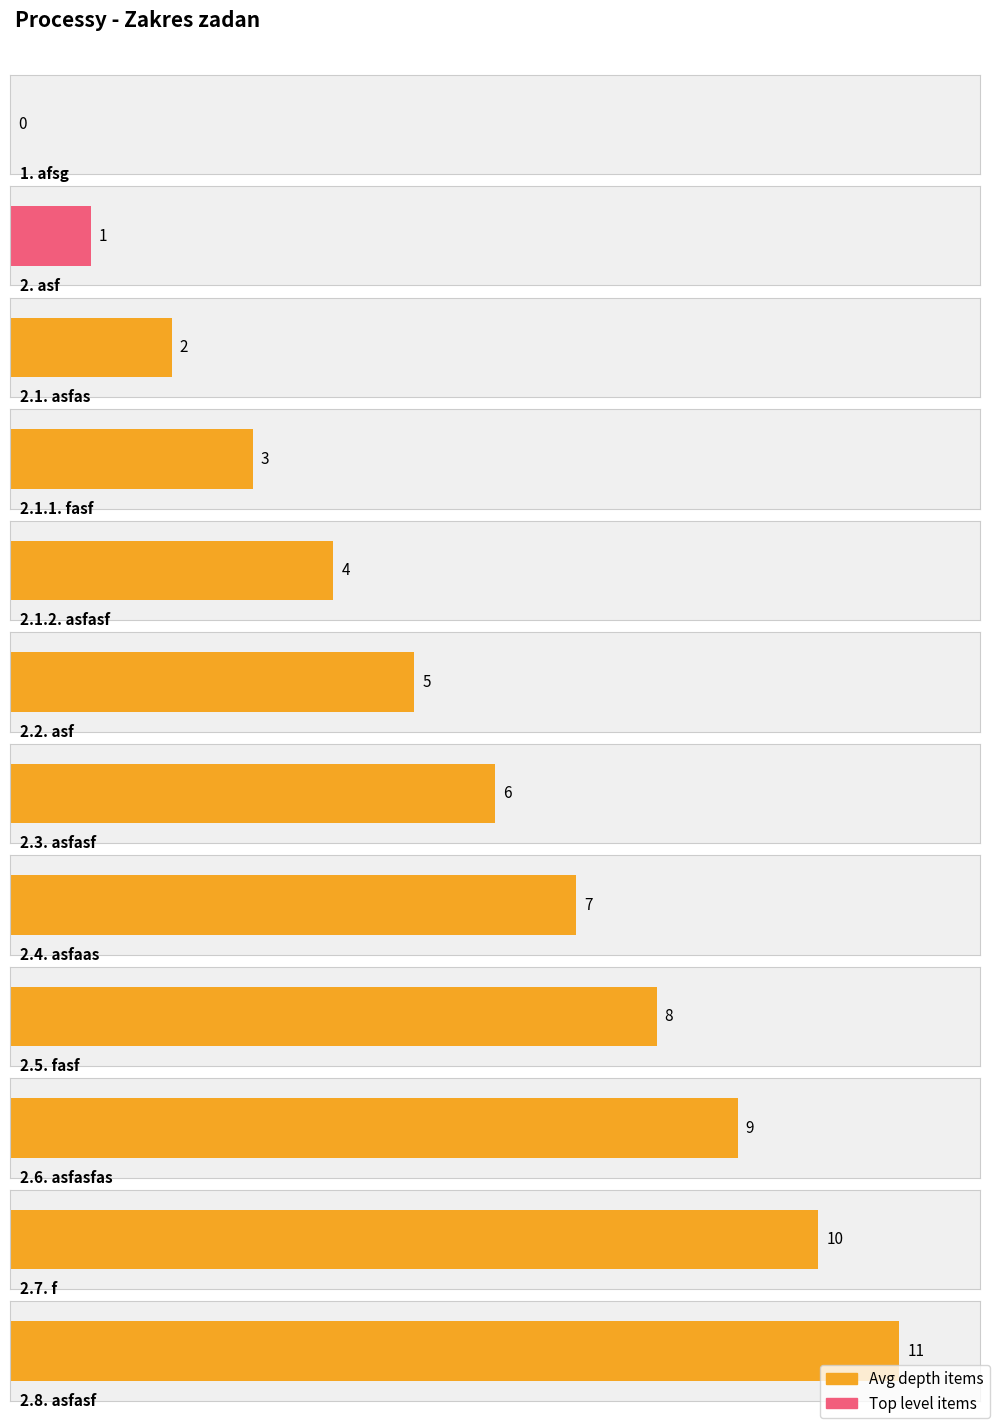

At which label does the data first exceed 6?

asfaas